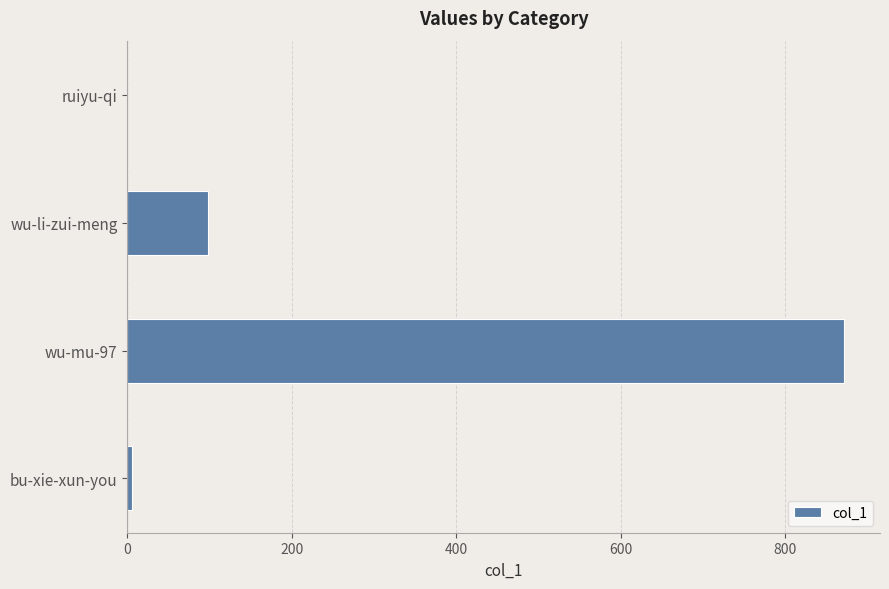

At which label is the value closest to 436?

wu-li-zui-meng